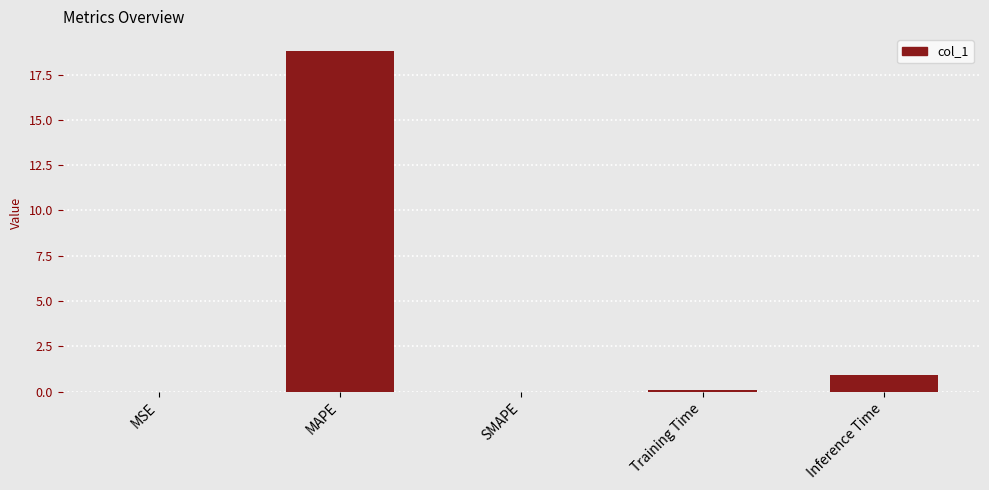

Which label corresponds to the largest value in the chart?

MAPE